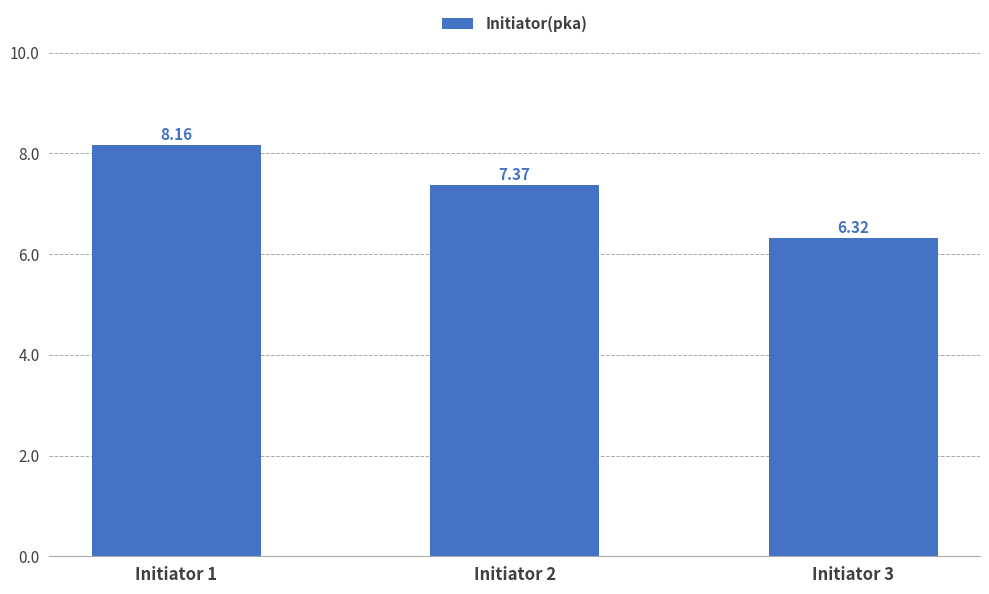

How many categories are shown in the chart?

3